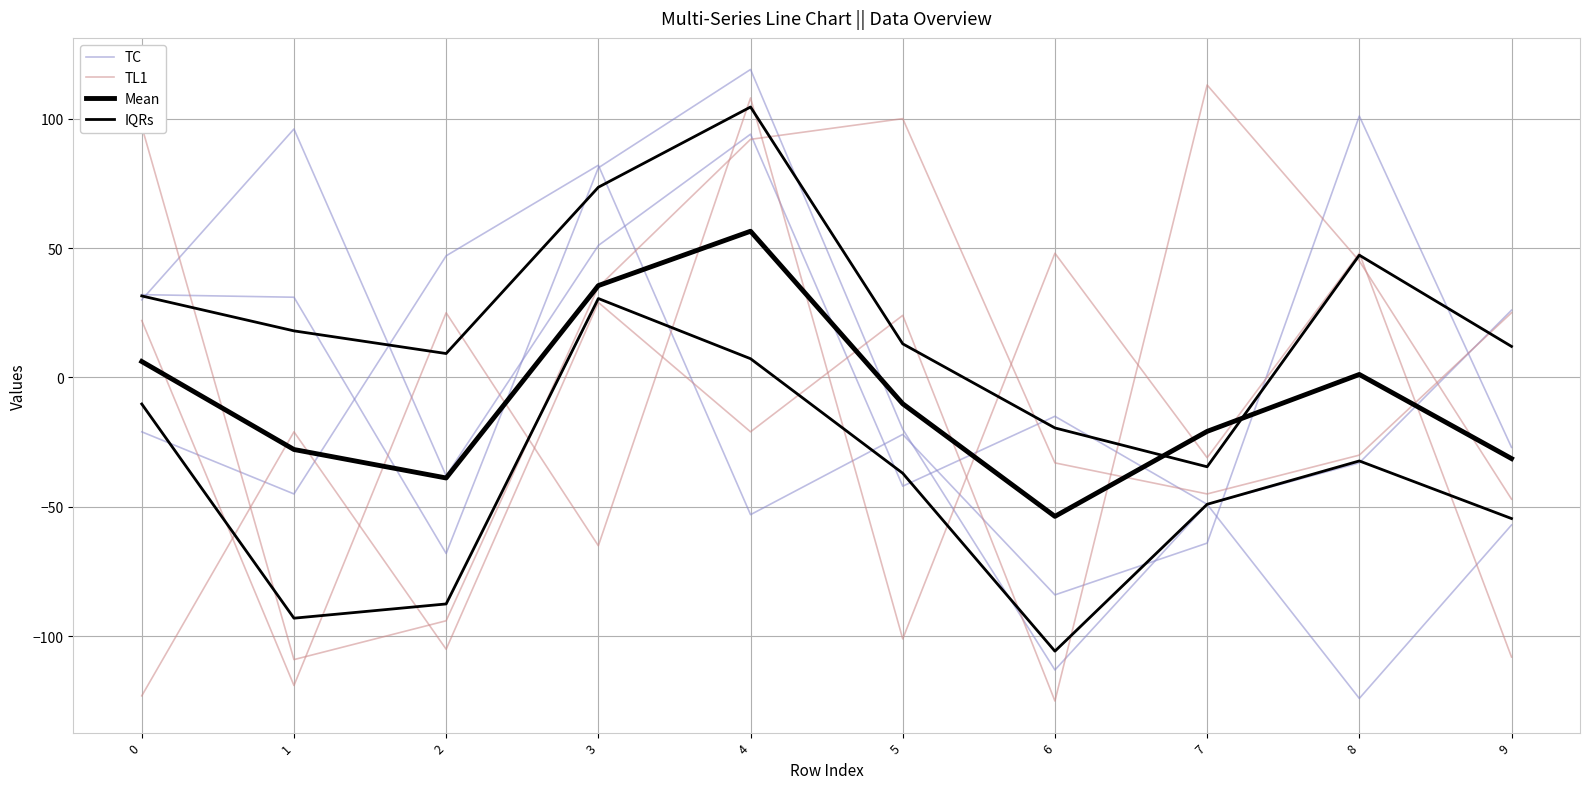

How many times do TL1 and Mean cross each other?

4